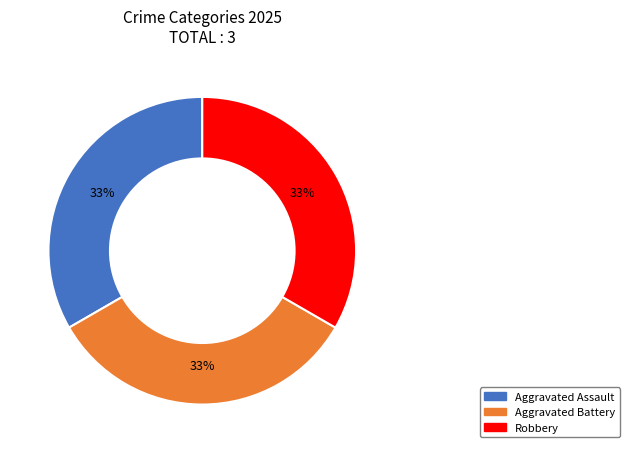

Is there a majority slice in this chart?

No